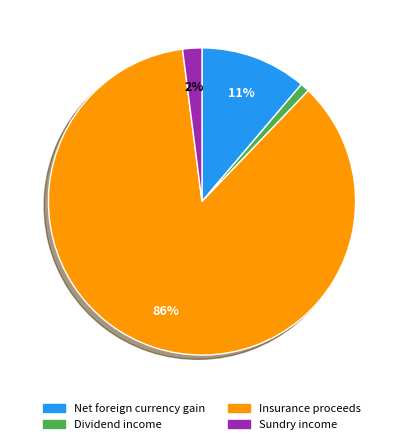

To the nearest percent, what portion does Insurance proceeds represent?

86%